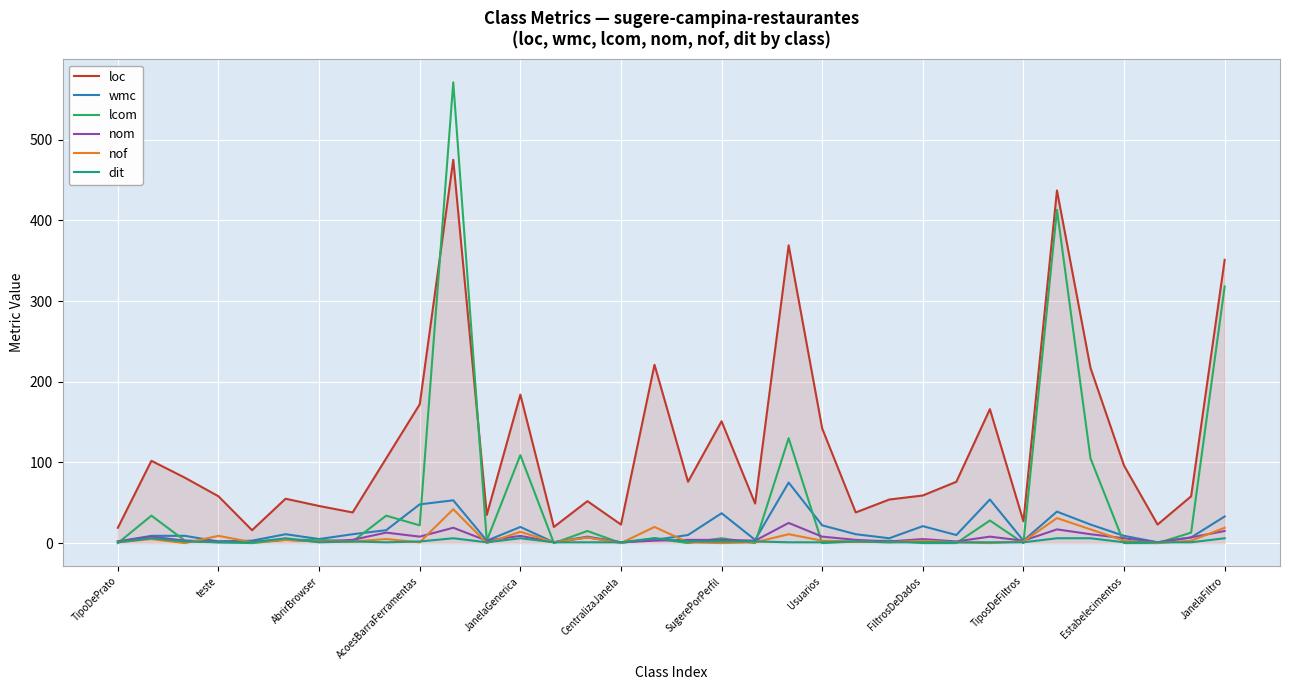

True or false: loc and nom intersect in this chart.

False